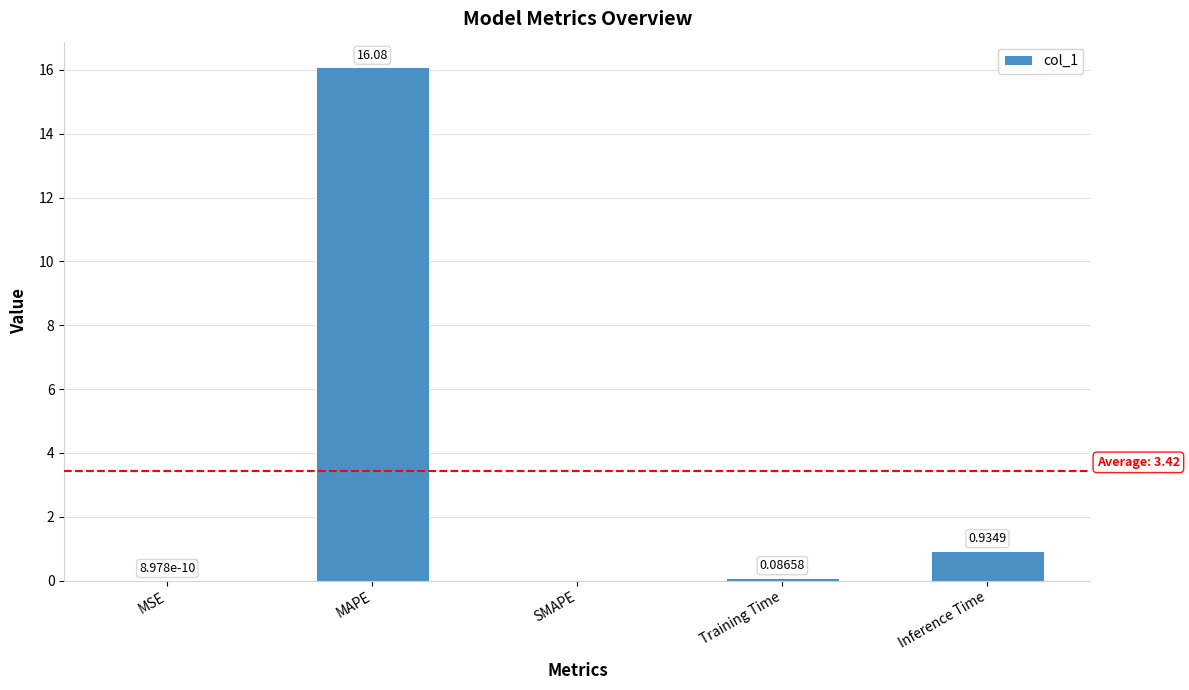

Which category has the highest value across all series?

MAPE